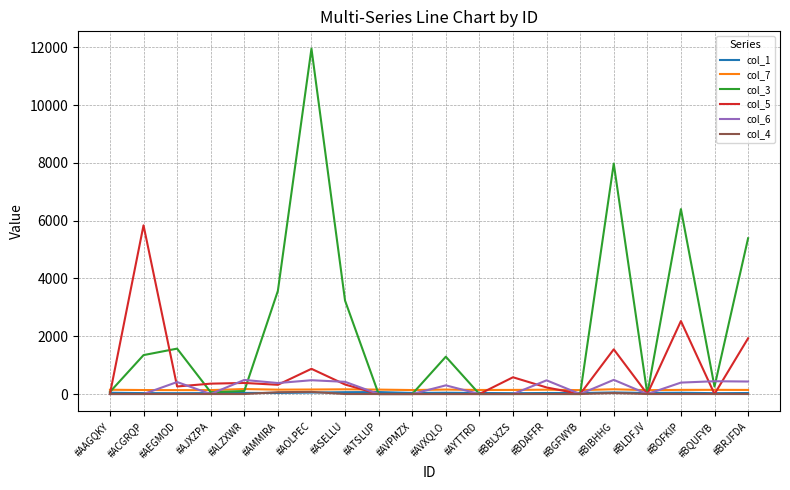

Which label corresponds to the largest value in the chart?

#AOLPEC